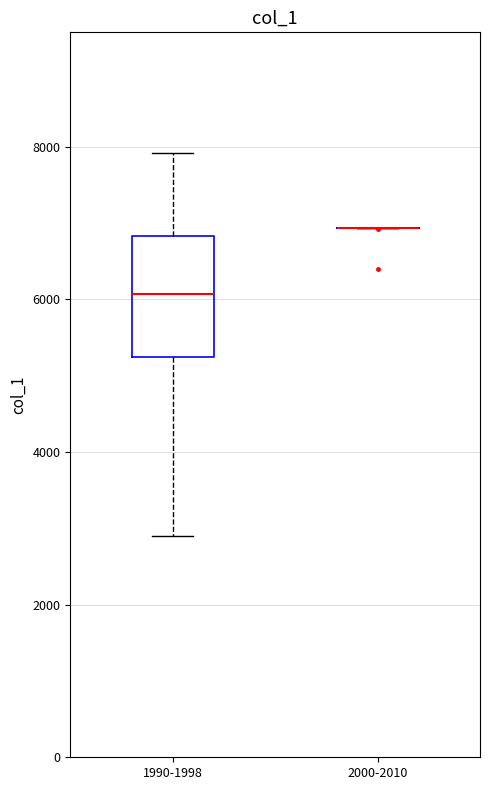

Comparing the boxes themselves (not the whiskers), which one is the tallest?

1990-1998